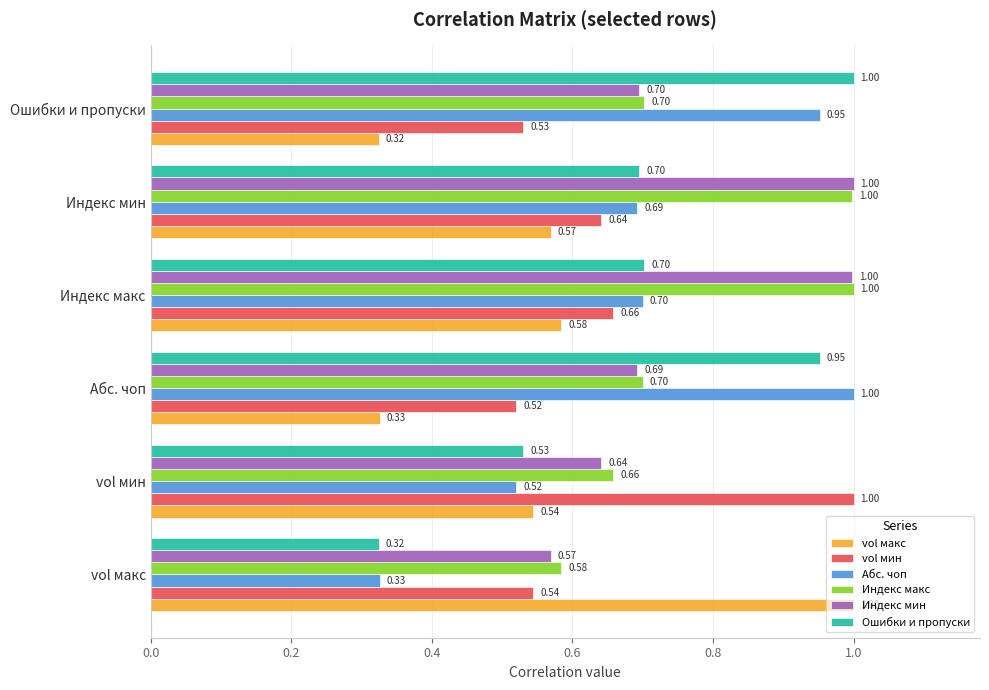

Where is vol макс nearest to the value 0?

Ошибки и пропуски